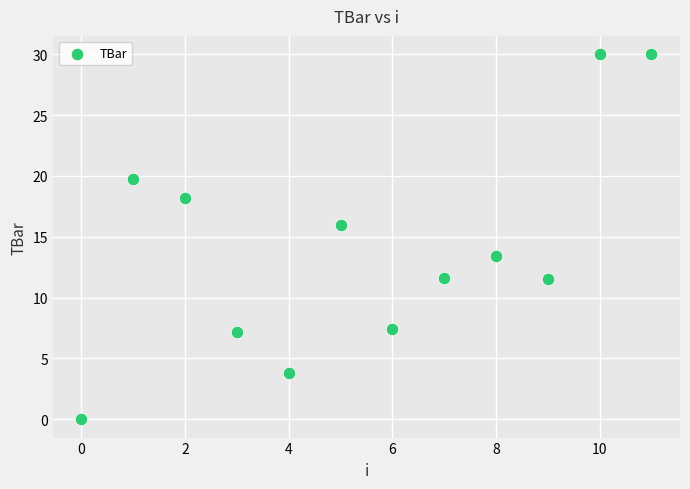

What is the range of Y values (max minus min)?

30.0